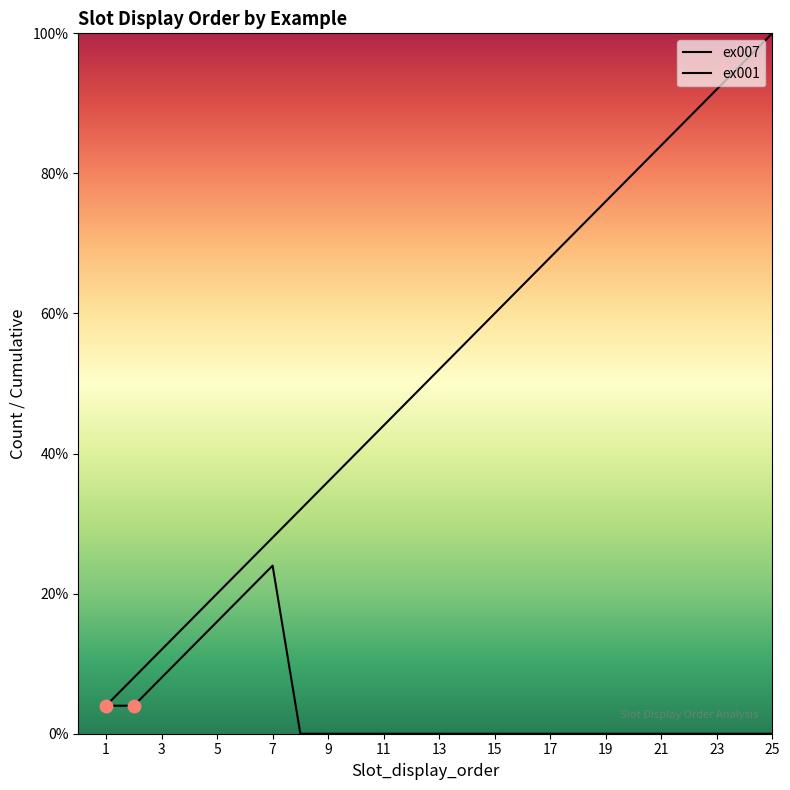

Approximately how many times larger is the value at 2 compared to 13?

0.2